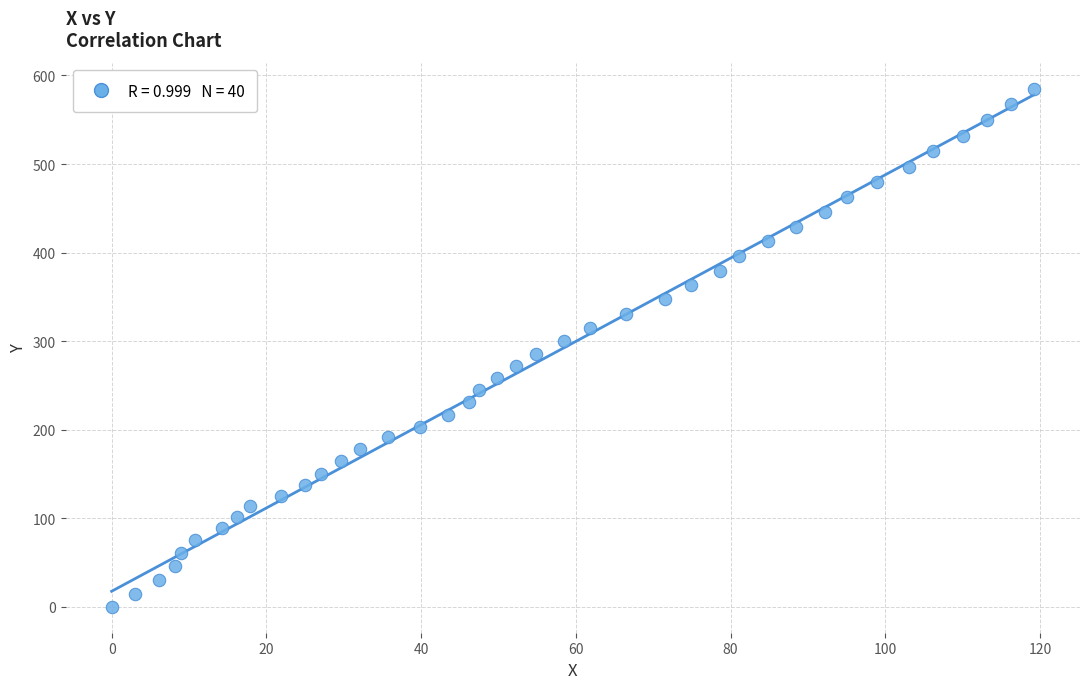

What is the range of Y values (max minus min)?

585.2